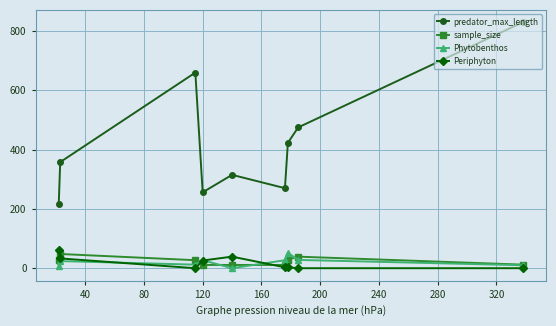

Which series has the largest total across all categories?

predator_max_length